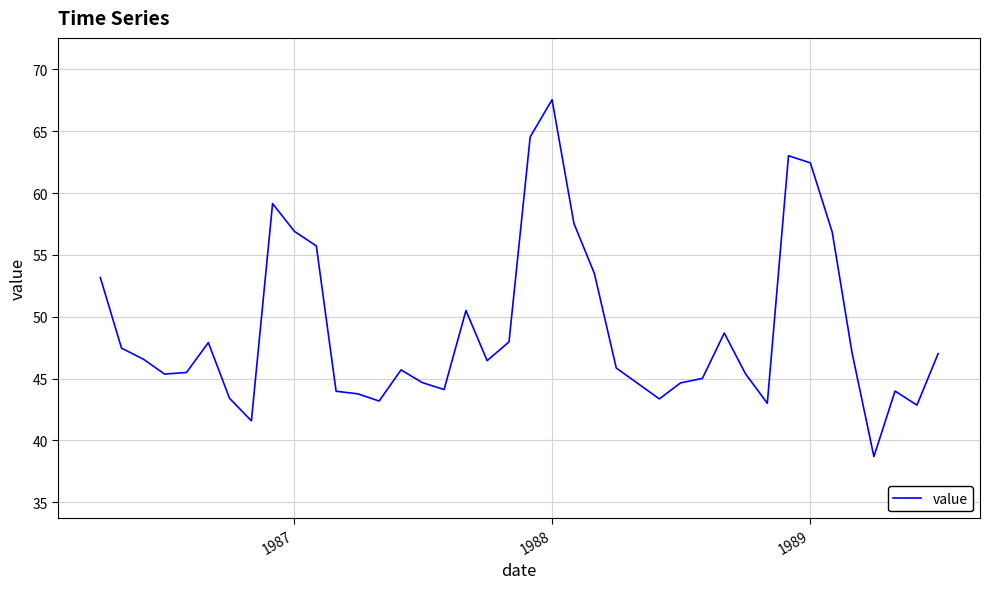

What is the difference between the maximum and minimum values?

28.8